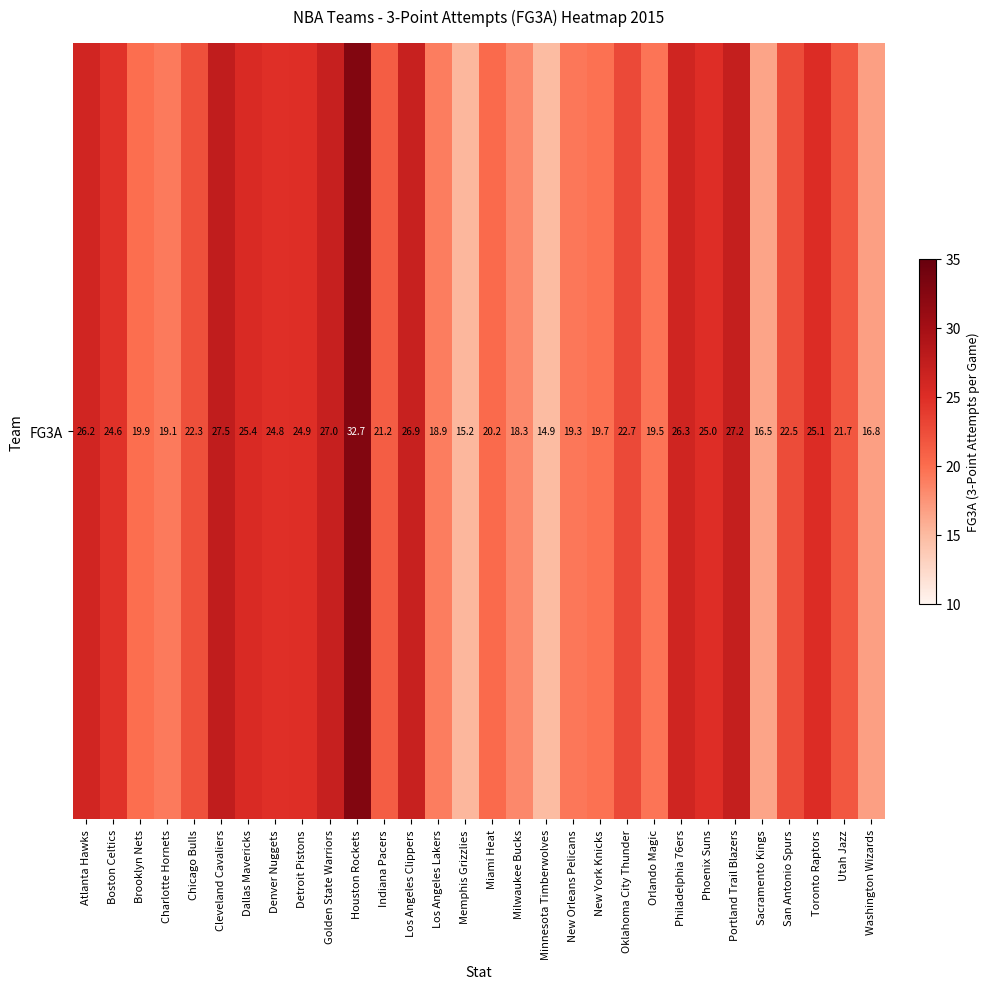

What is the sum of the values at Cleveland Cavaliers and Dallas Mavericks?

52.9